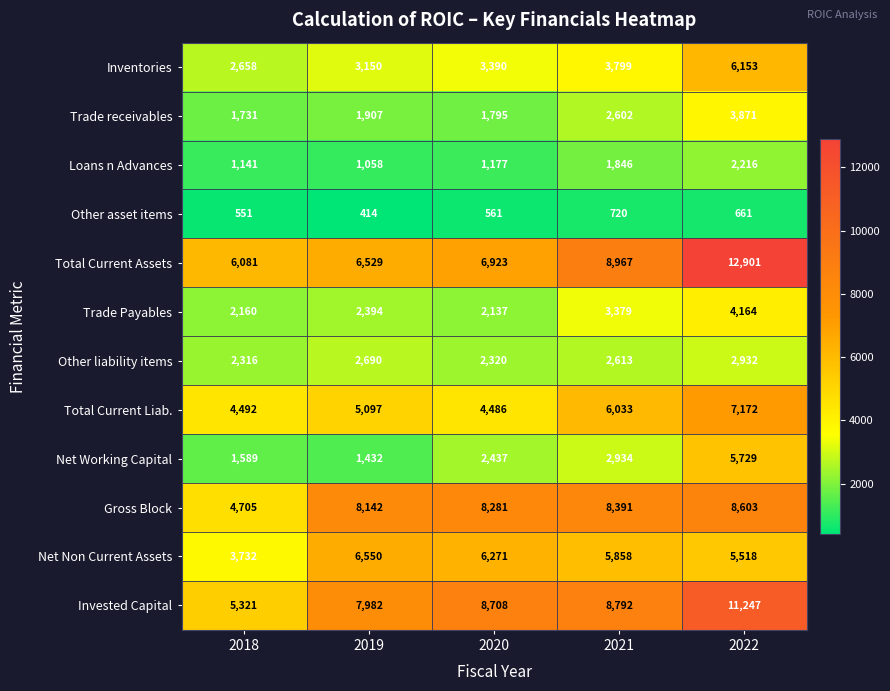

What is the average value of the Net Non Current Assets series?

5586